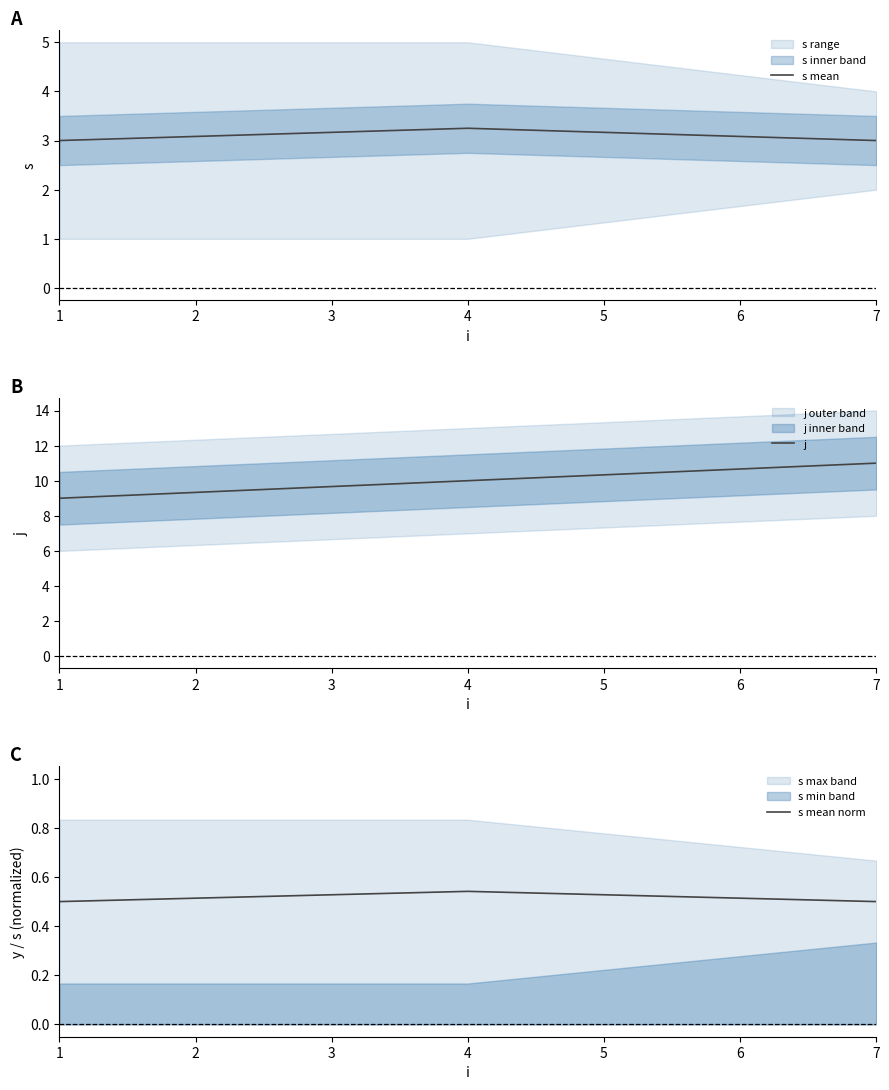

Reading left to right, list all the values displayed in this chart.

s mean: 3.0	3.2	3.0
j: 9.0	10.0	11.0
s mean norm: 0.5	0.5	0.5